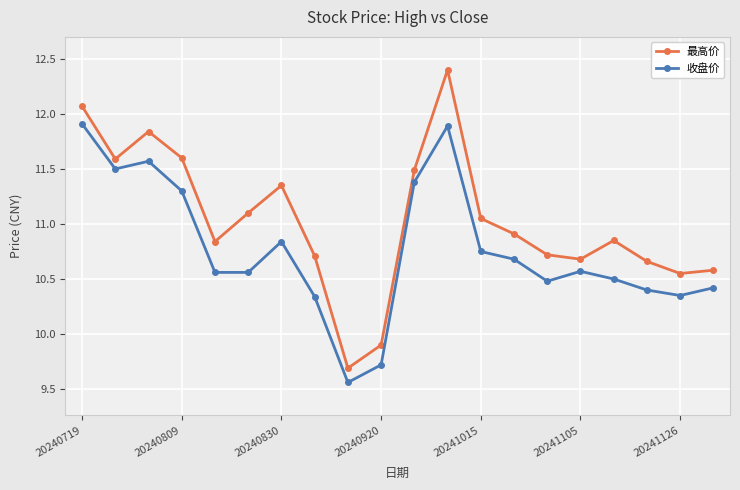

List the series in order of their overall mean, highest first.

最高价, 收盘价